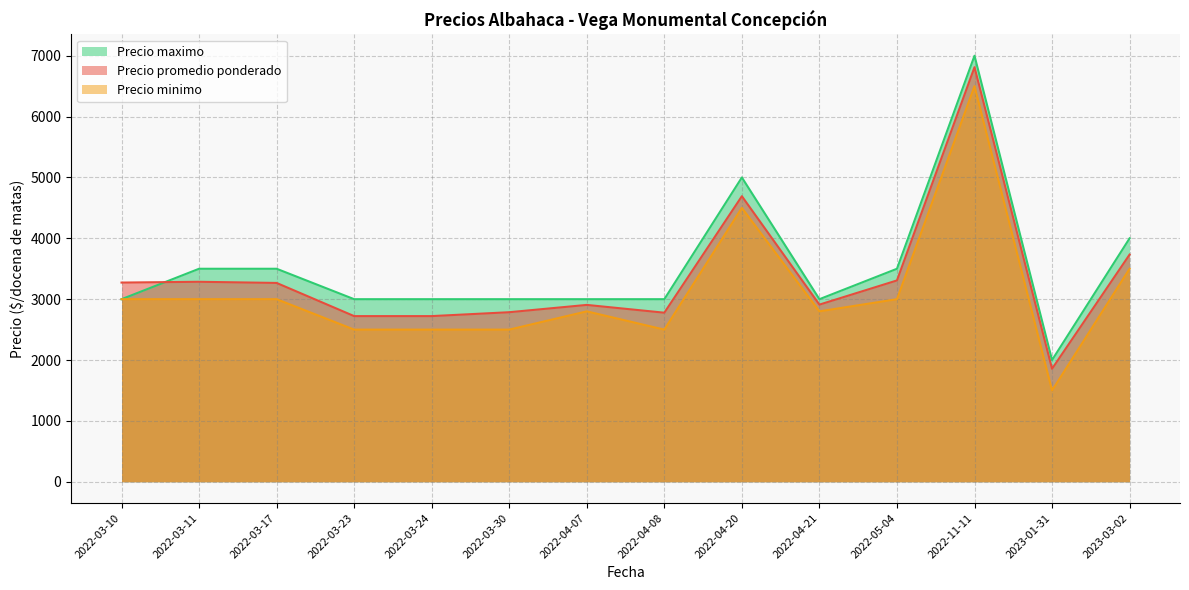

At which category is the sum across all series the highest?

2022-11-11